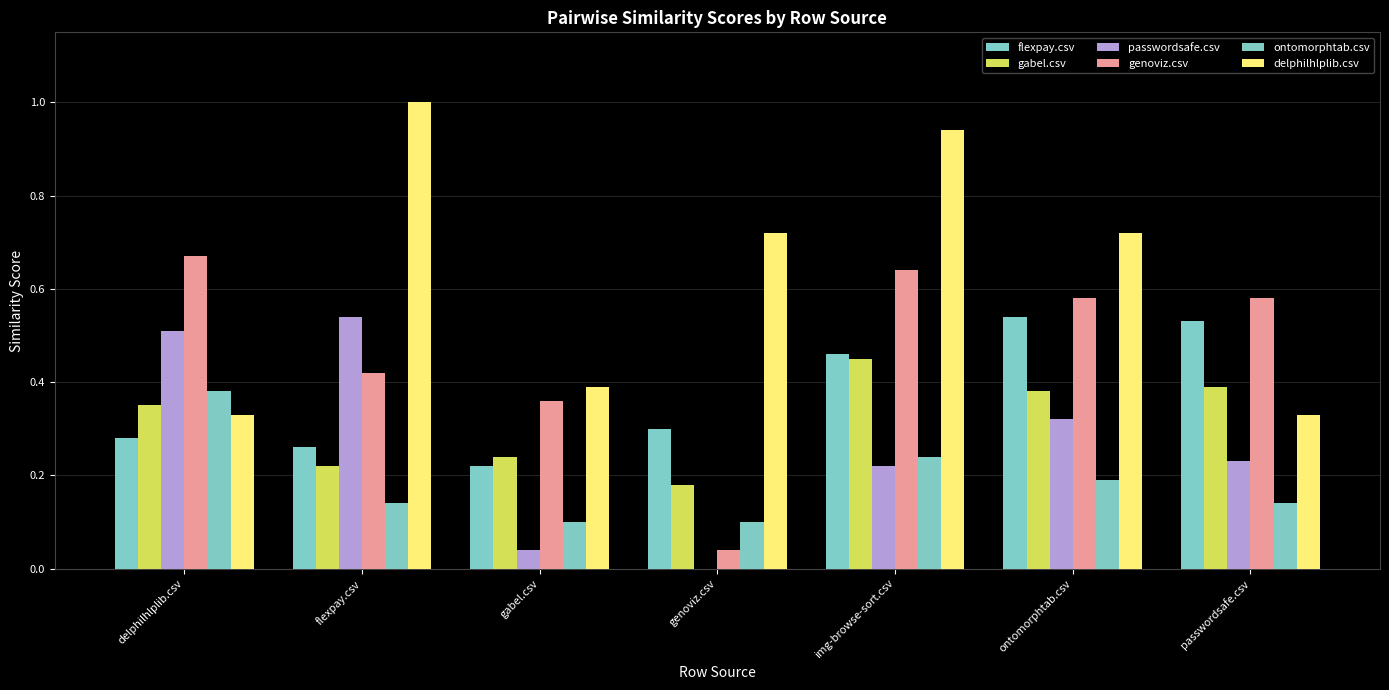

Which series has the largest range (max minus min)?

delphilhlplib.csv